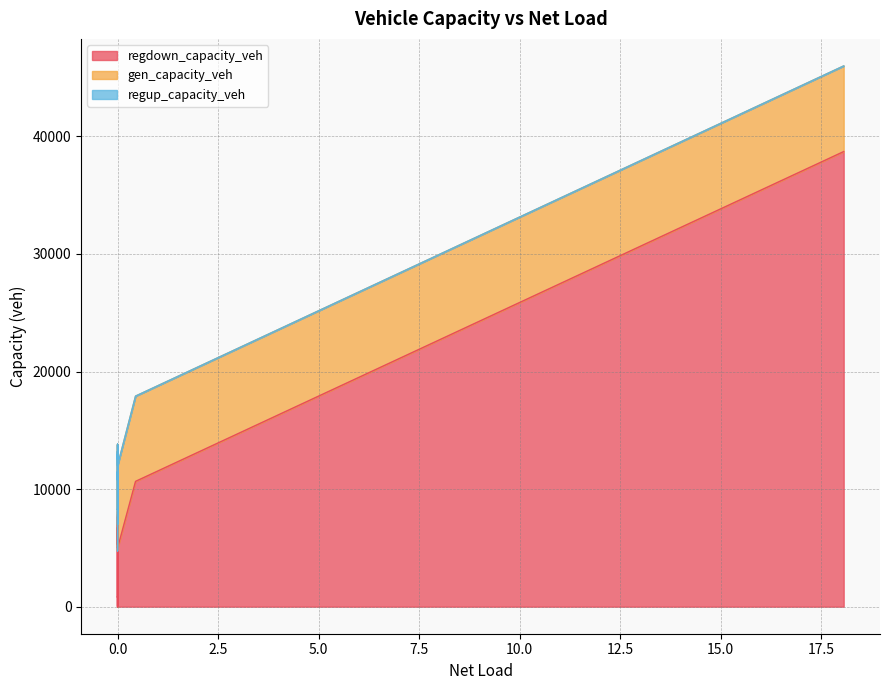

What are all the series names shown in the legend?

regdown_capacity_veh, gen_capacity_veh, regup_capacity_veh